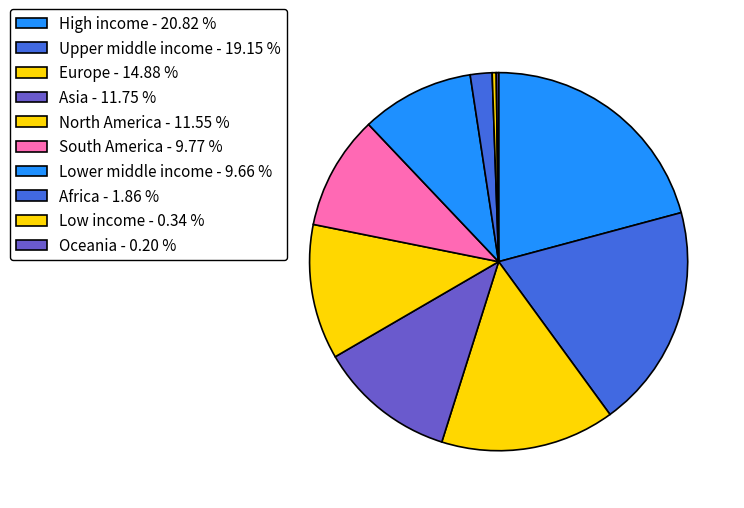

What is the largest slice in the pie chart?

High income